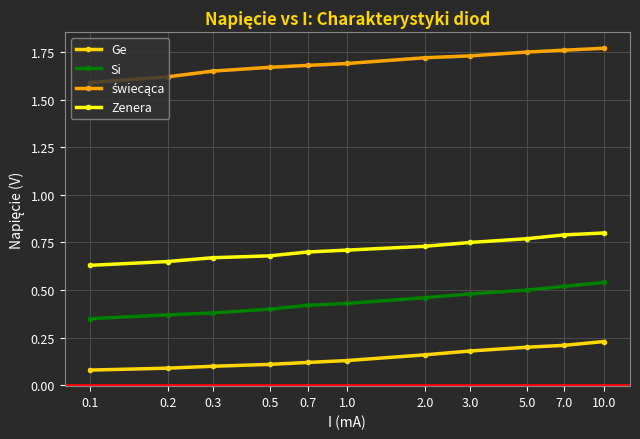

True or false: Si and Zenera cross at least once.

False